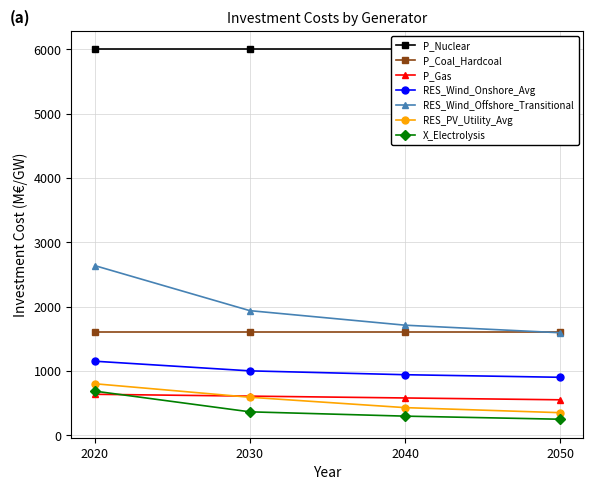

Which series has the largest range (max minus min)?

RES_Wind_Offshore_Transitional